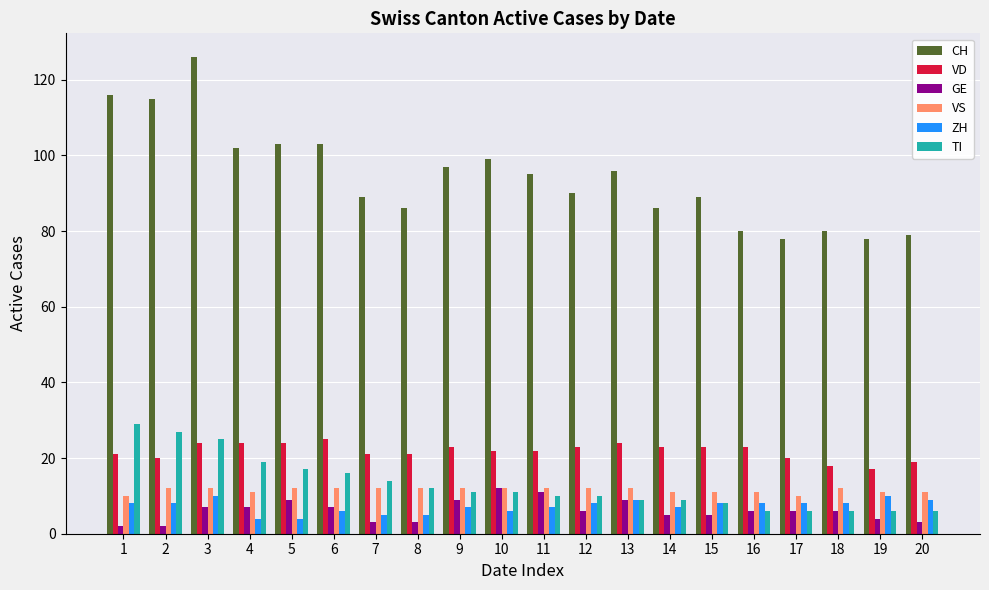

At which category is the sum across all series the highest?

3